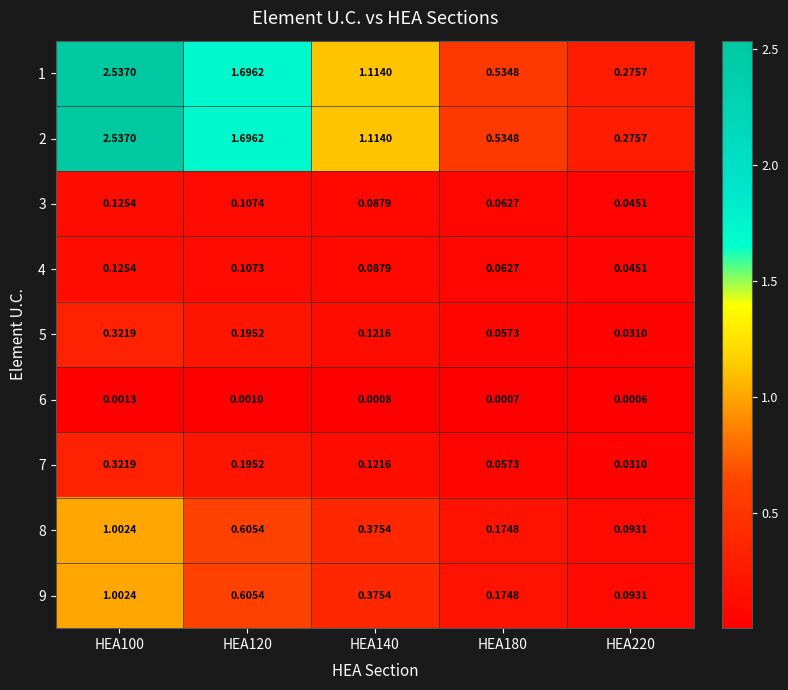

Is the value of 5 at HEA140 greater than the value of 8 at HEA220?

Yes